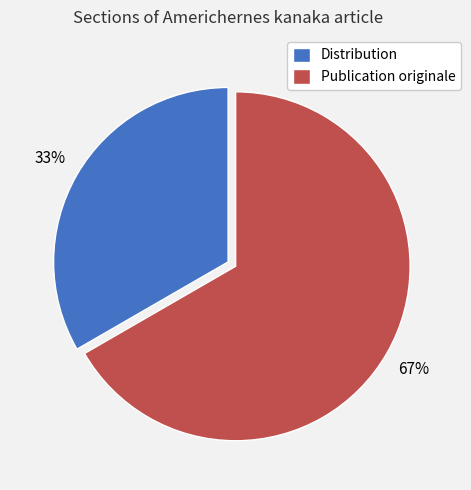

Is there a majority slice in this chart?

Yes